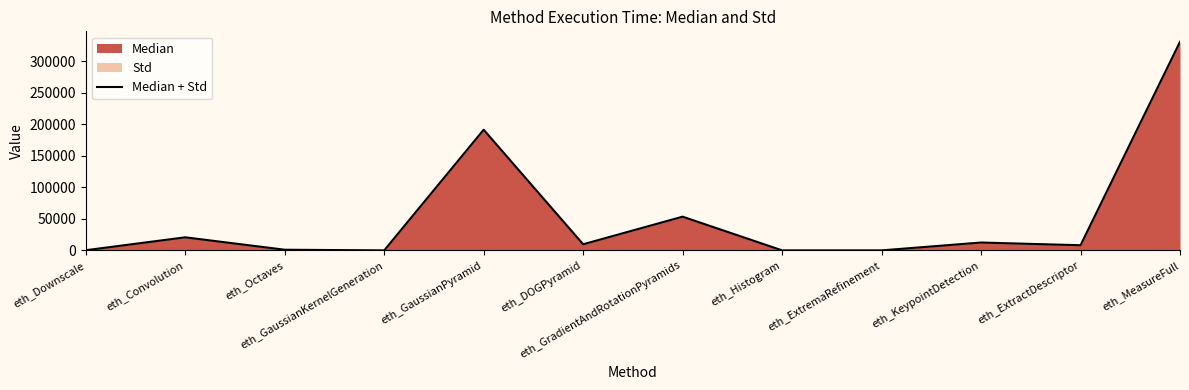

Count the number of values greater than 9684.

6